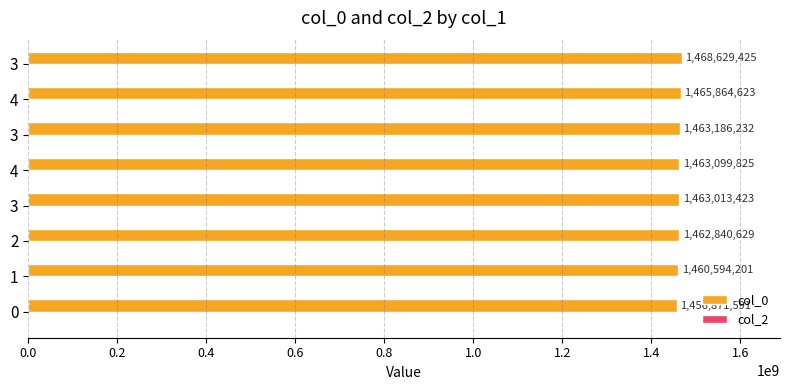

Are the bars horizontal?

Yes